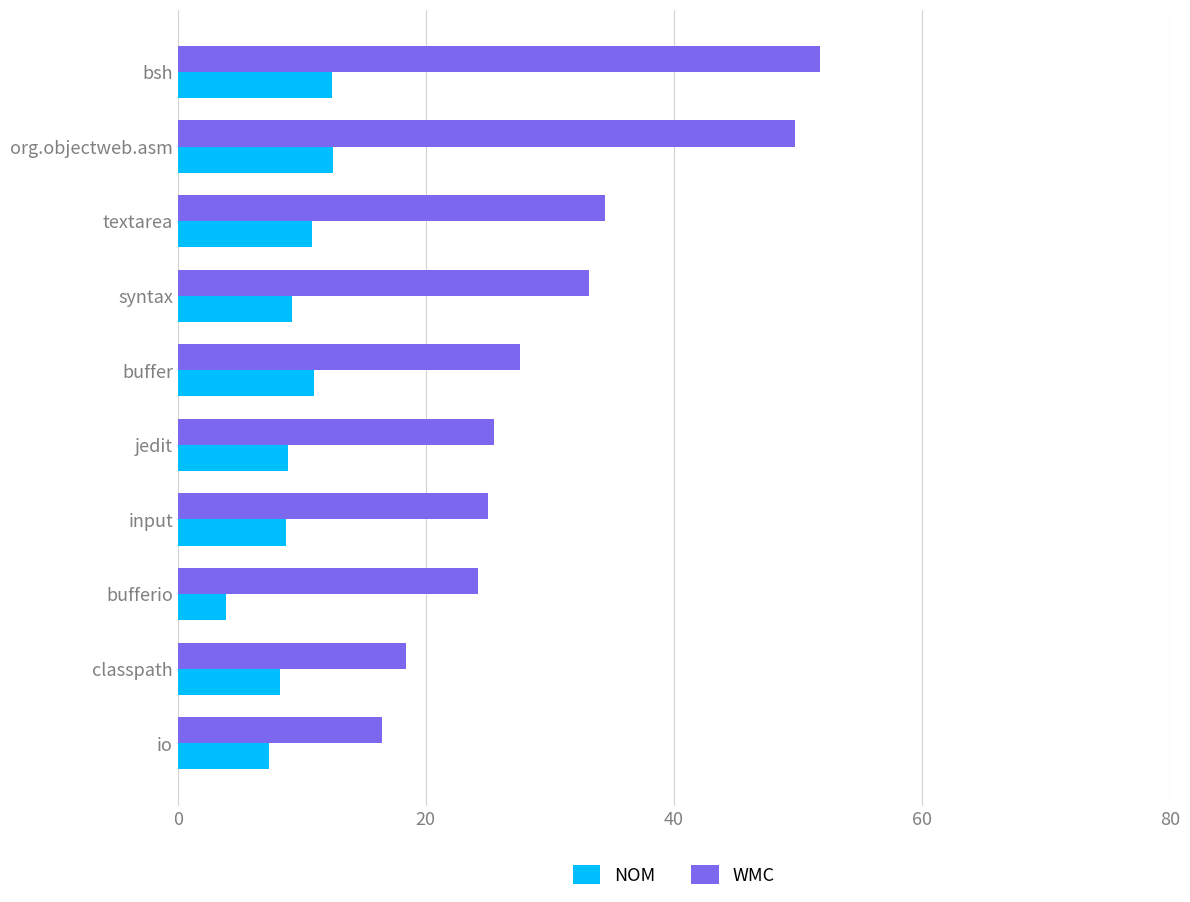

How many values in the WMC series exceed 27?

5